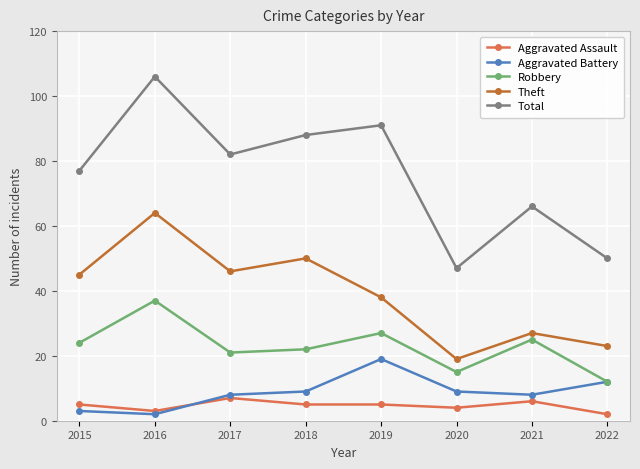

What is the minimum value for Robbery?

12